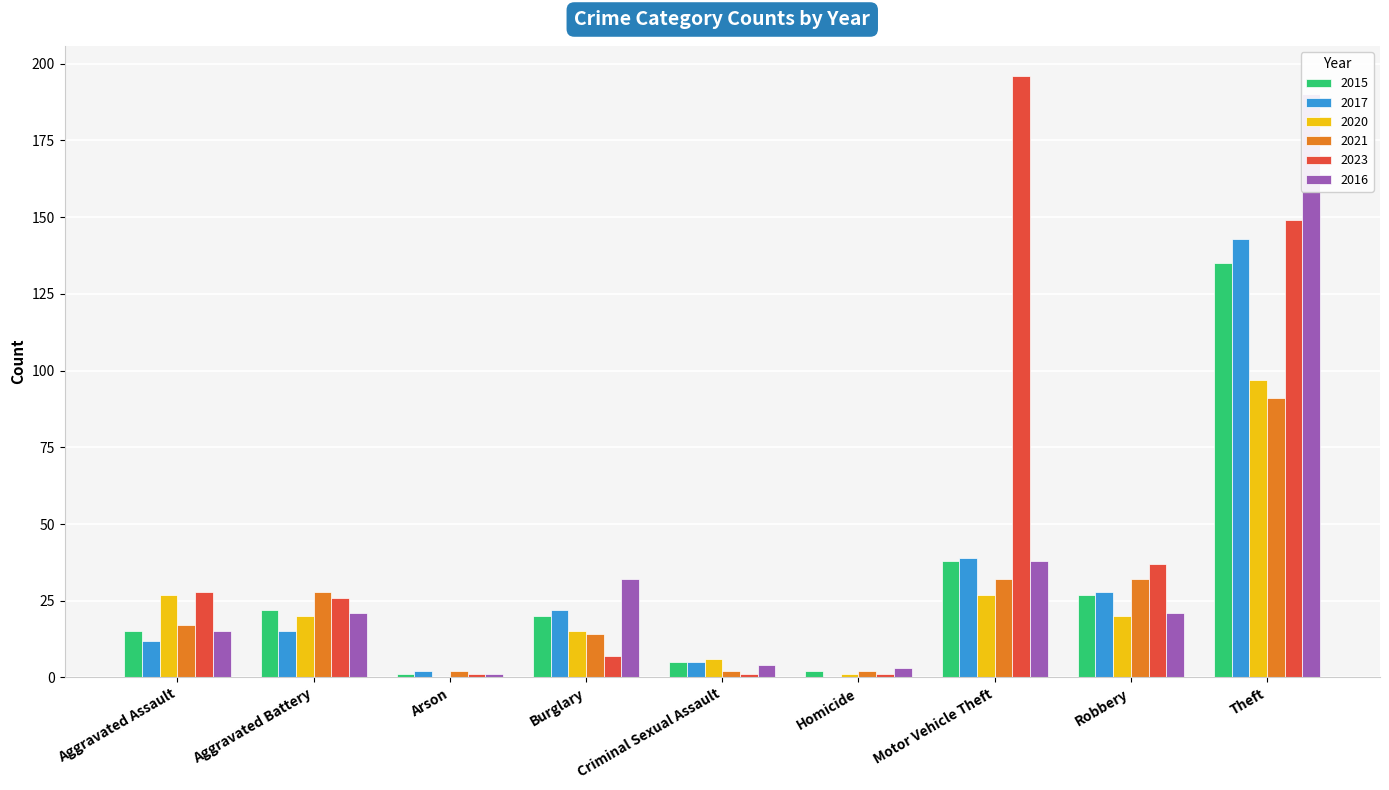

What position from the left is Criminal Sexual Assault?

5